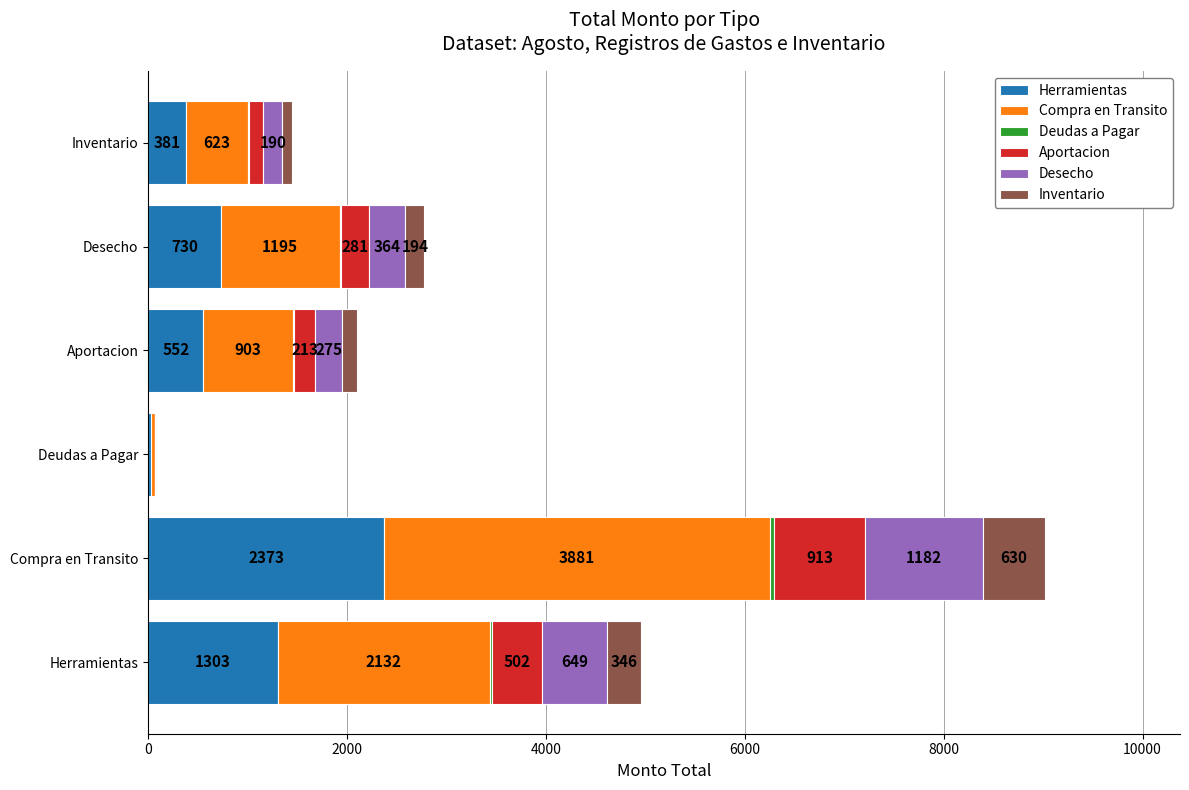

At which category is the sum across all series the highest?

Compra en Transito